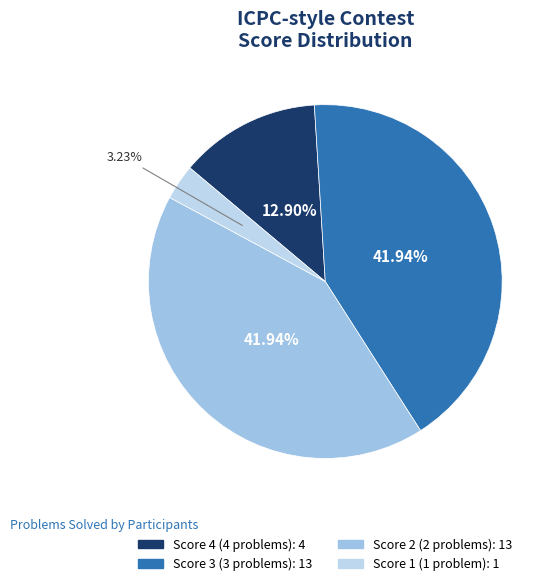

To the nearest percent, what portion does Score 4 represent?

13%